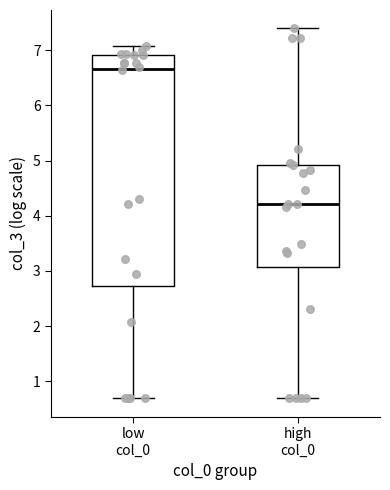

Which box's median line is the lowest?

high col_0